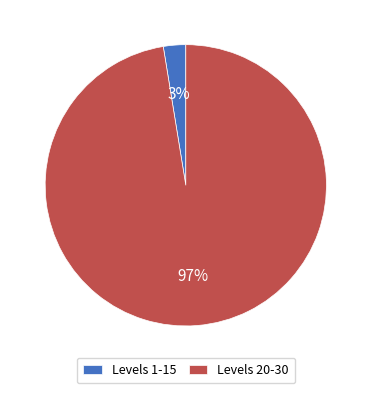

How many slices are in this pie chart?

2